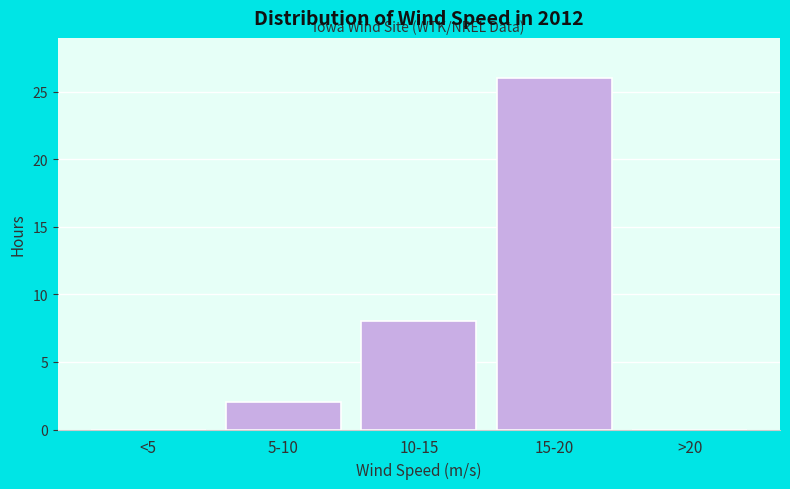

Reading right to left, list all the values displayed in this chart.

>20=0	15-20=26	10-15=8	5-10=2	<5=0